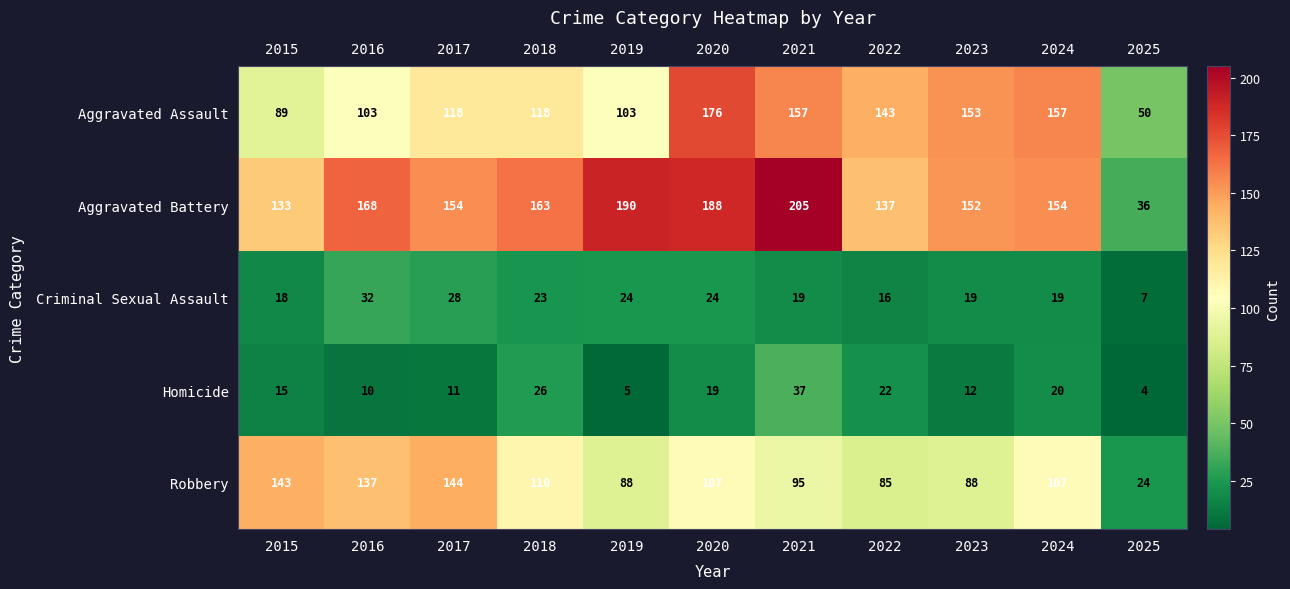

True or false: Robbery has a value of 85 at 2022.

True